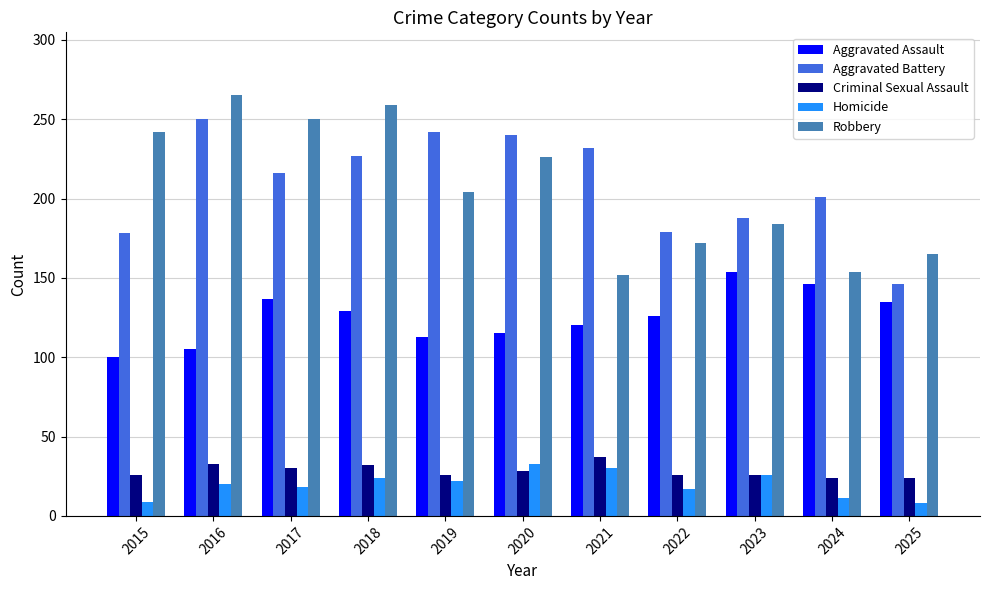

What is the difference between the maximum and minimum values in the Criminal Sexual Assault series?

13